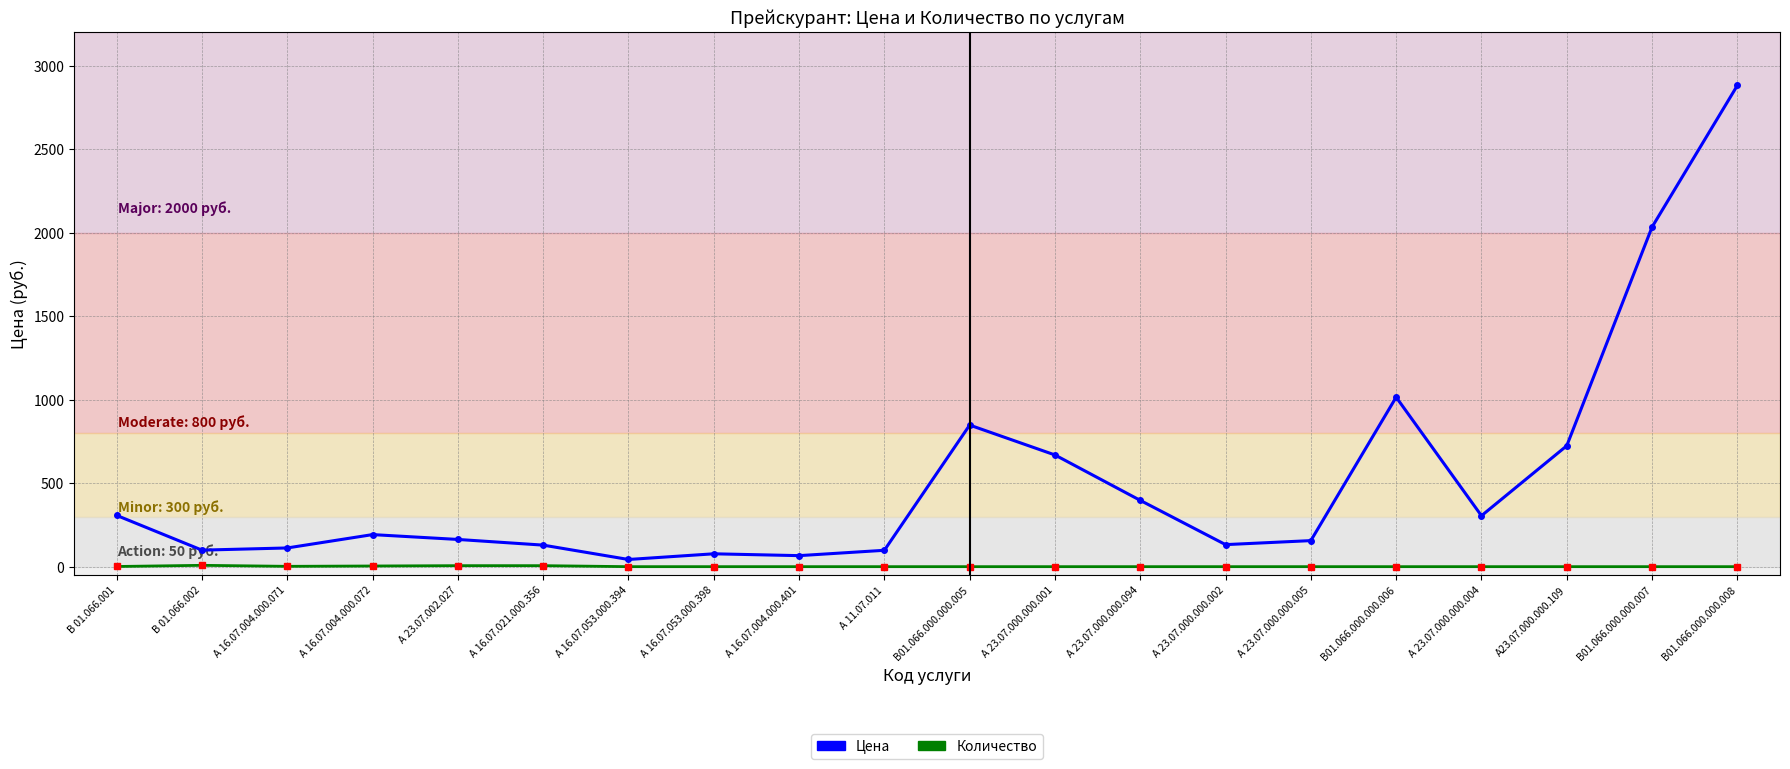

What is the difference between the highest and lowest values at А 23.07.000.000.001?

669